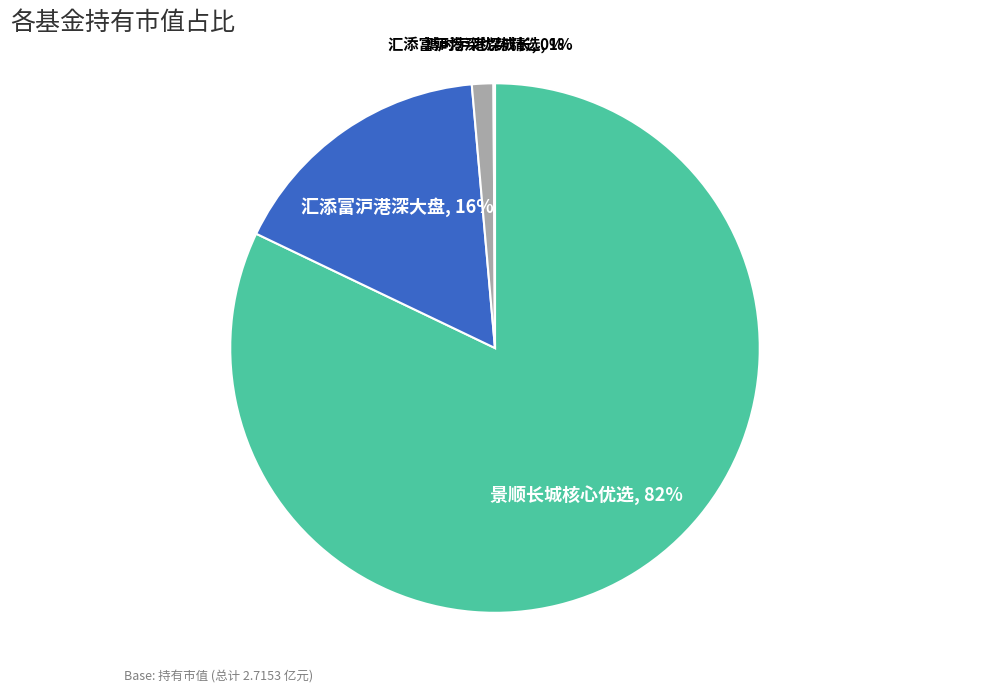

Is there any slice that represents more than half of the pie?

Yes